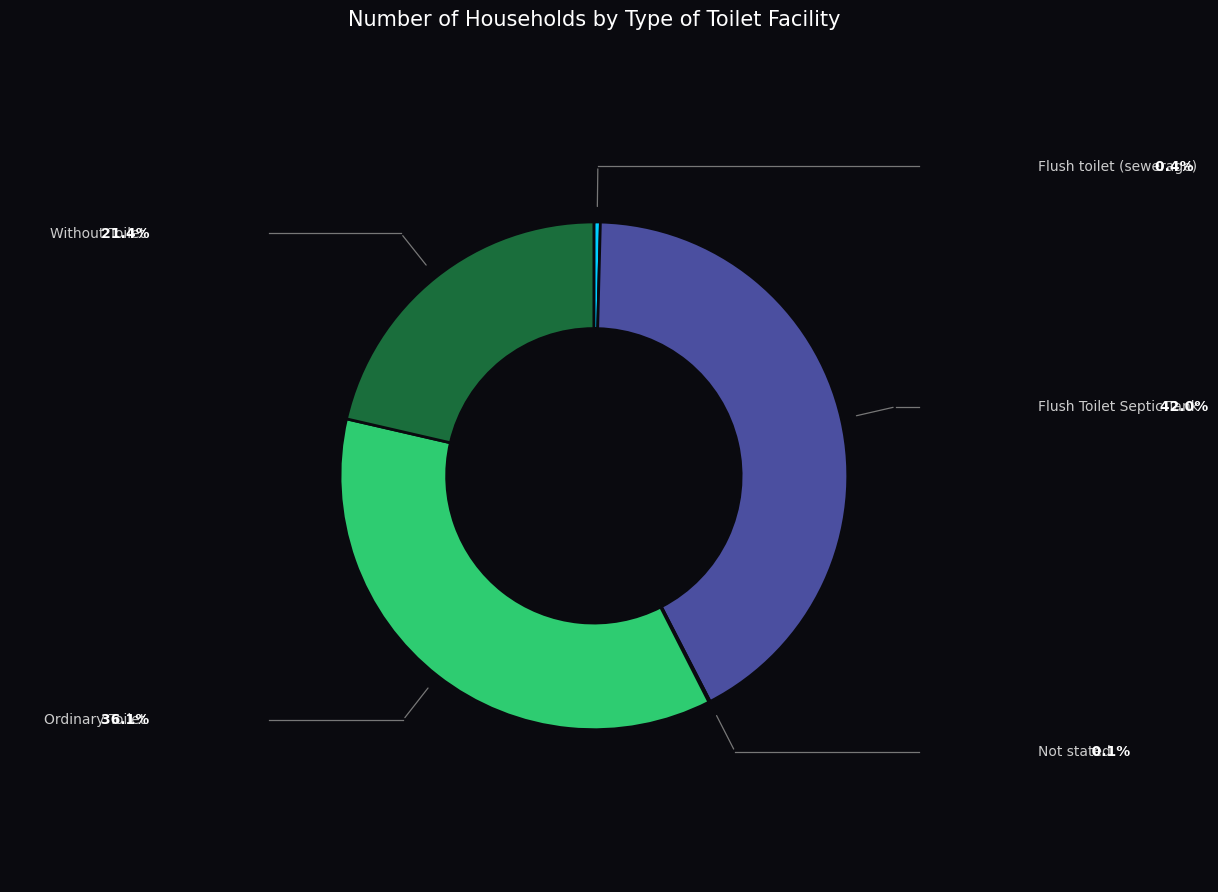

Does any single category account for the majority?

No